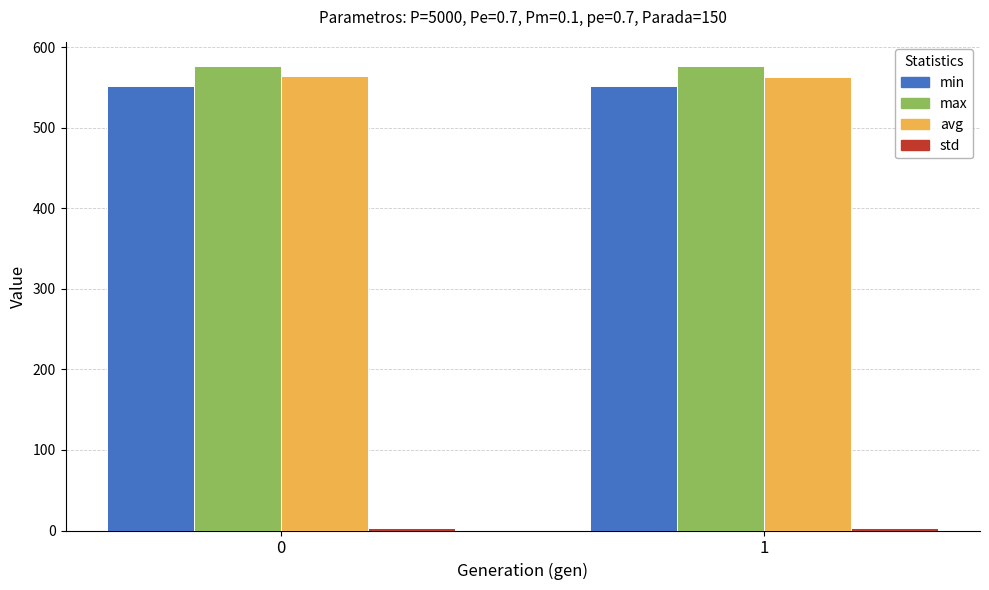

What is the sum of all min values?

1102.7